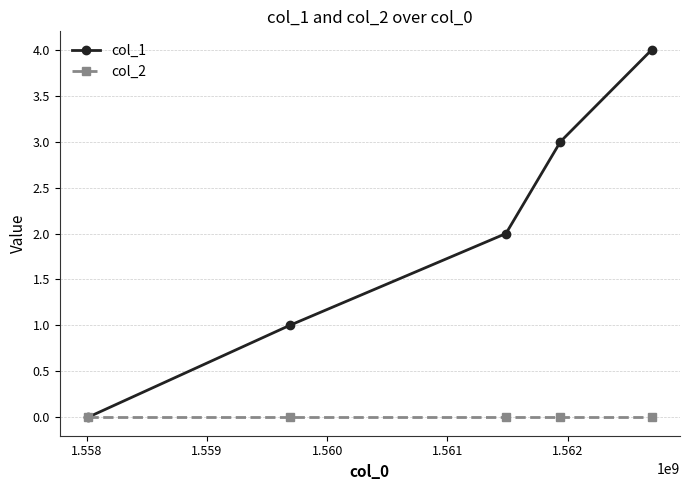

Does the chart have visible grid lines?

Yes